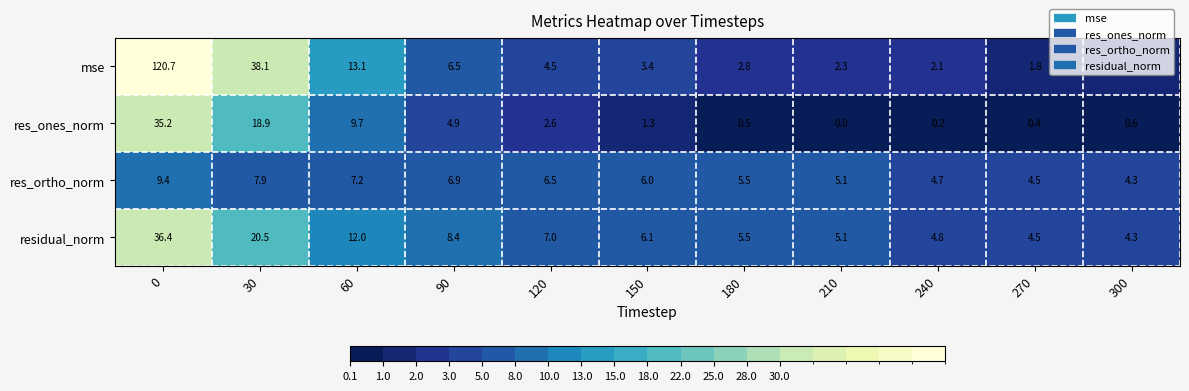

Which series changed the most between 90 and 150?

res_ones_norm